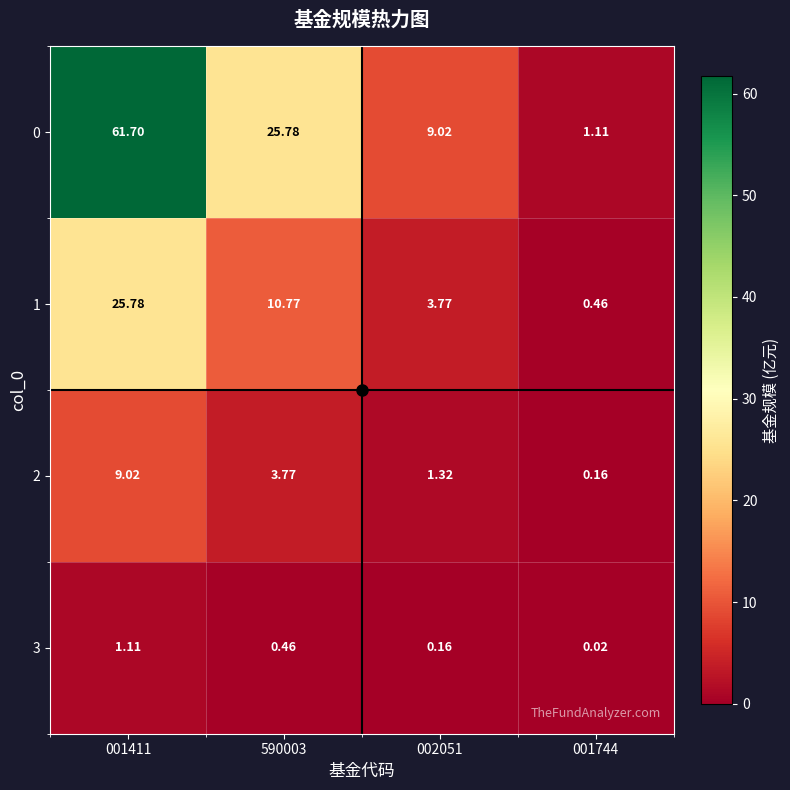

Is the value of 0 at 002051 greater than the value of 1 at 002051?

Yes